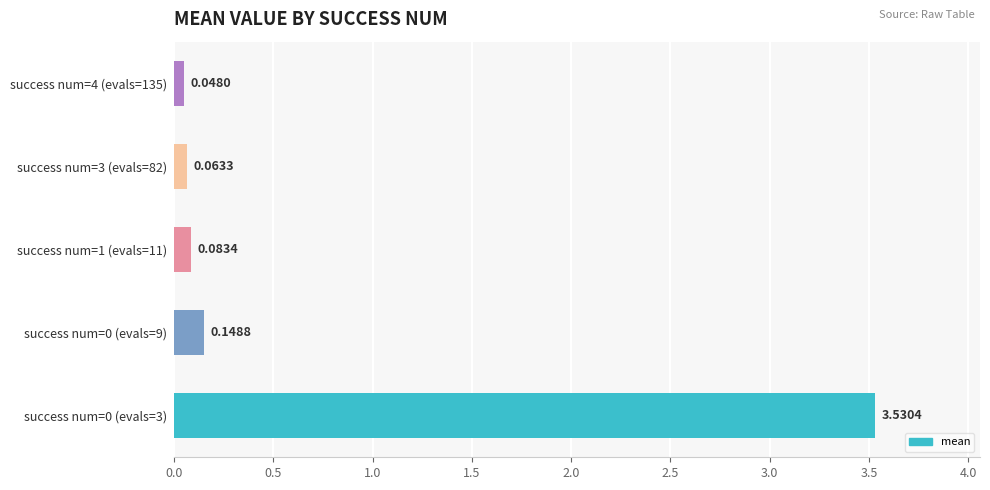

What is the sum of all values?

3.9